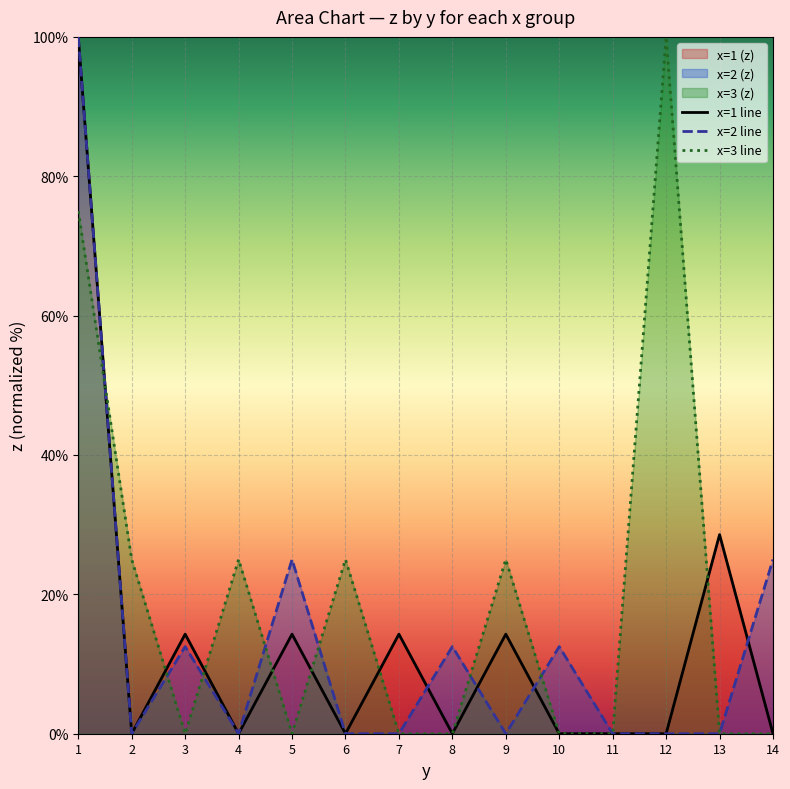

How many values in the x=1 line series exceed 0?

6